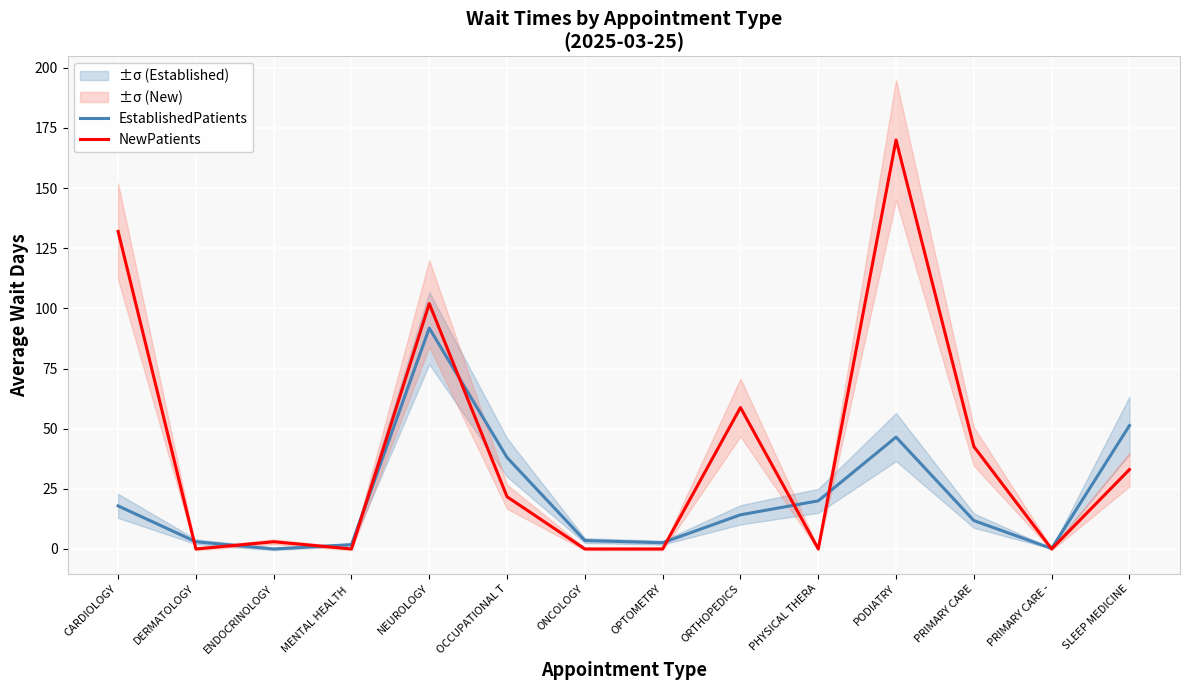

True or false: NewPatients and EstablishedPatients cross at least once.

True